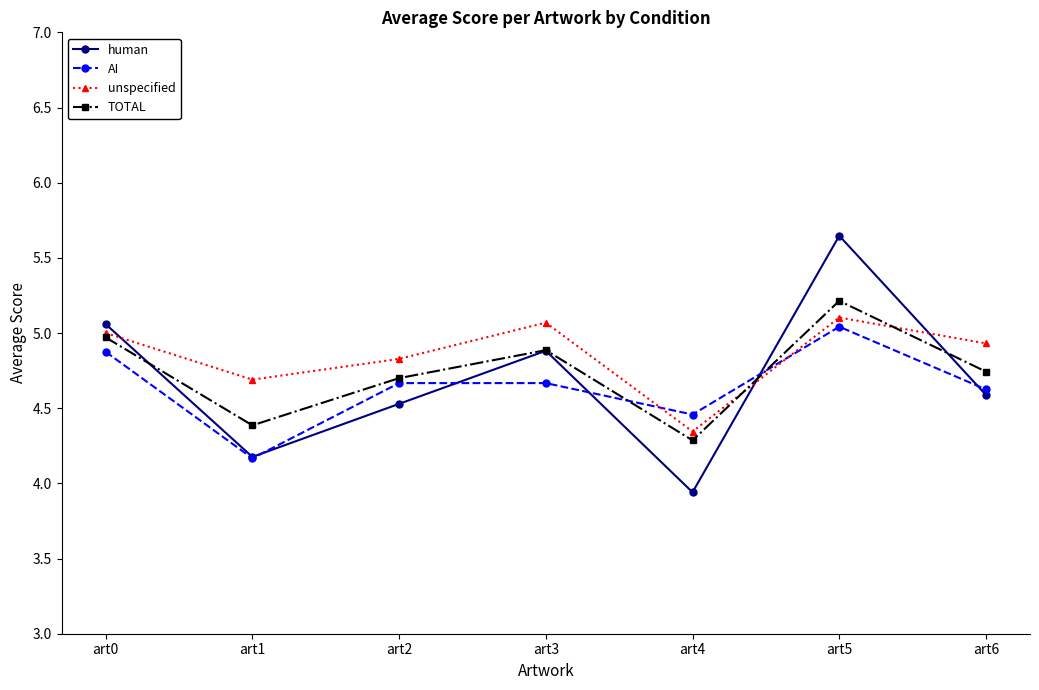

At which label does unspecified reach its minimum?

art4